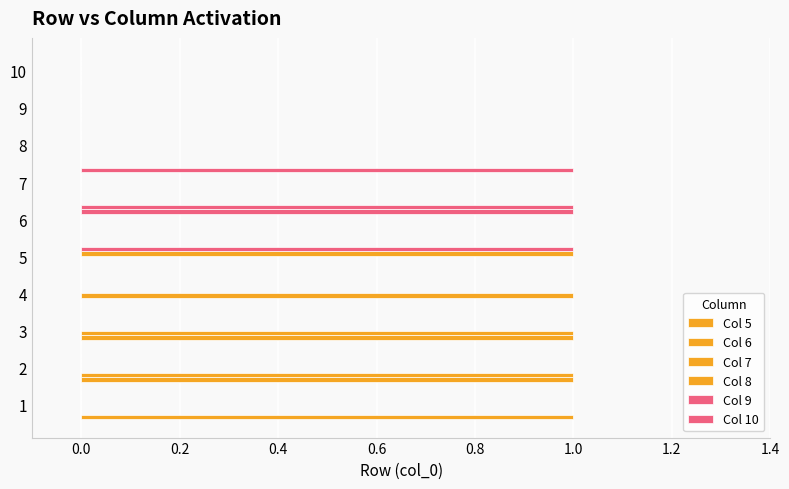

How many categories are shown in the chart?

10